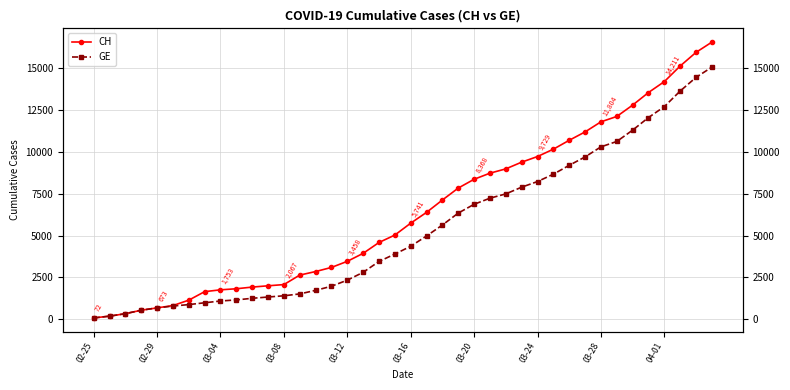

What is the smallest value displayed?

72